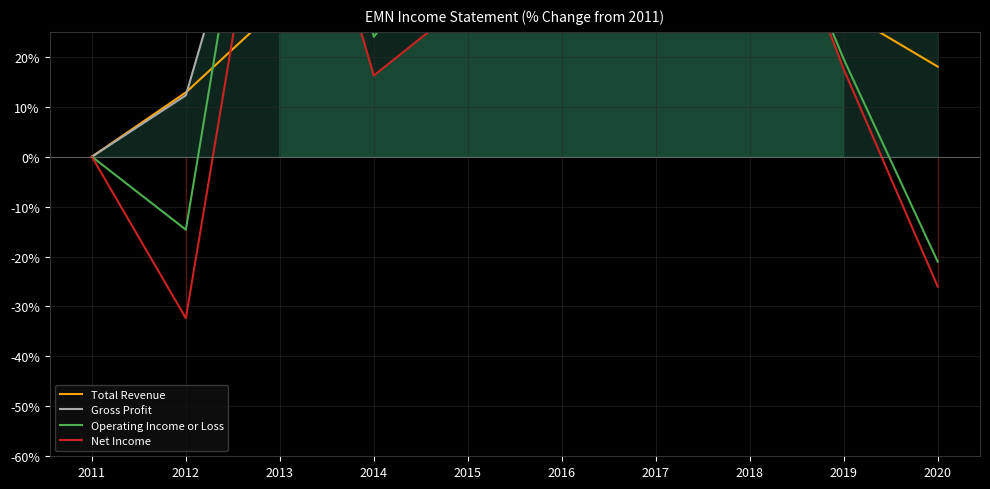

What is the value of the Net Income point at the 10th from the left?

-26.0